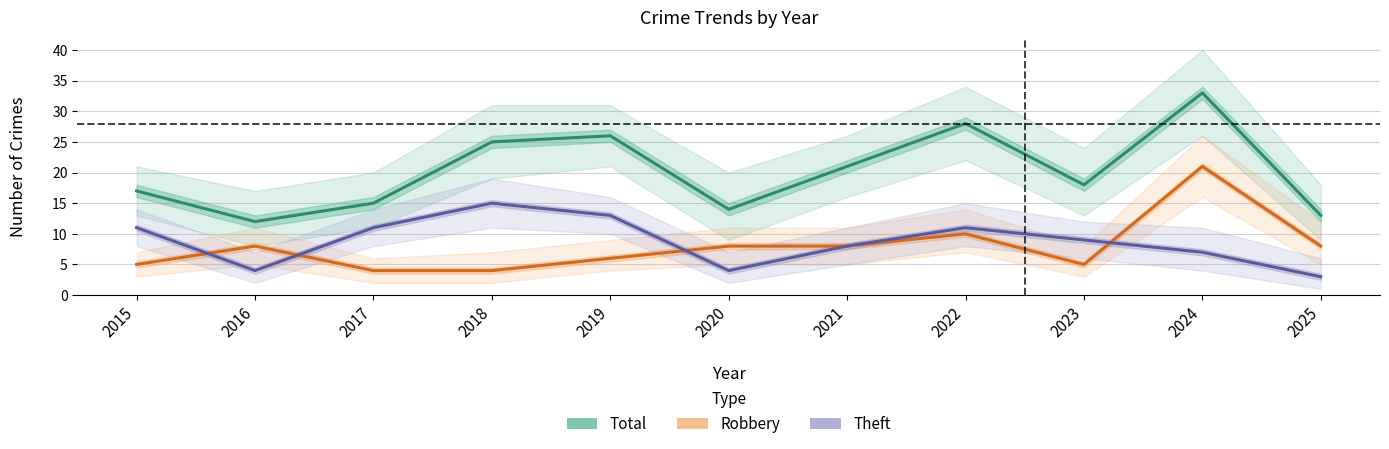

What are all the series names shown in the legend?

Total, Robbery, Theft